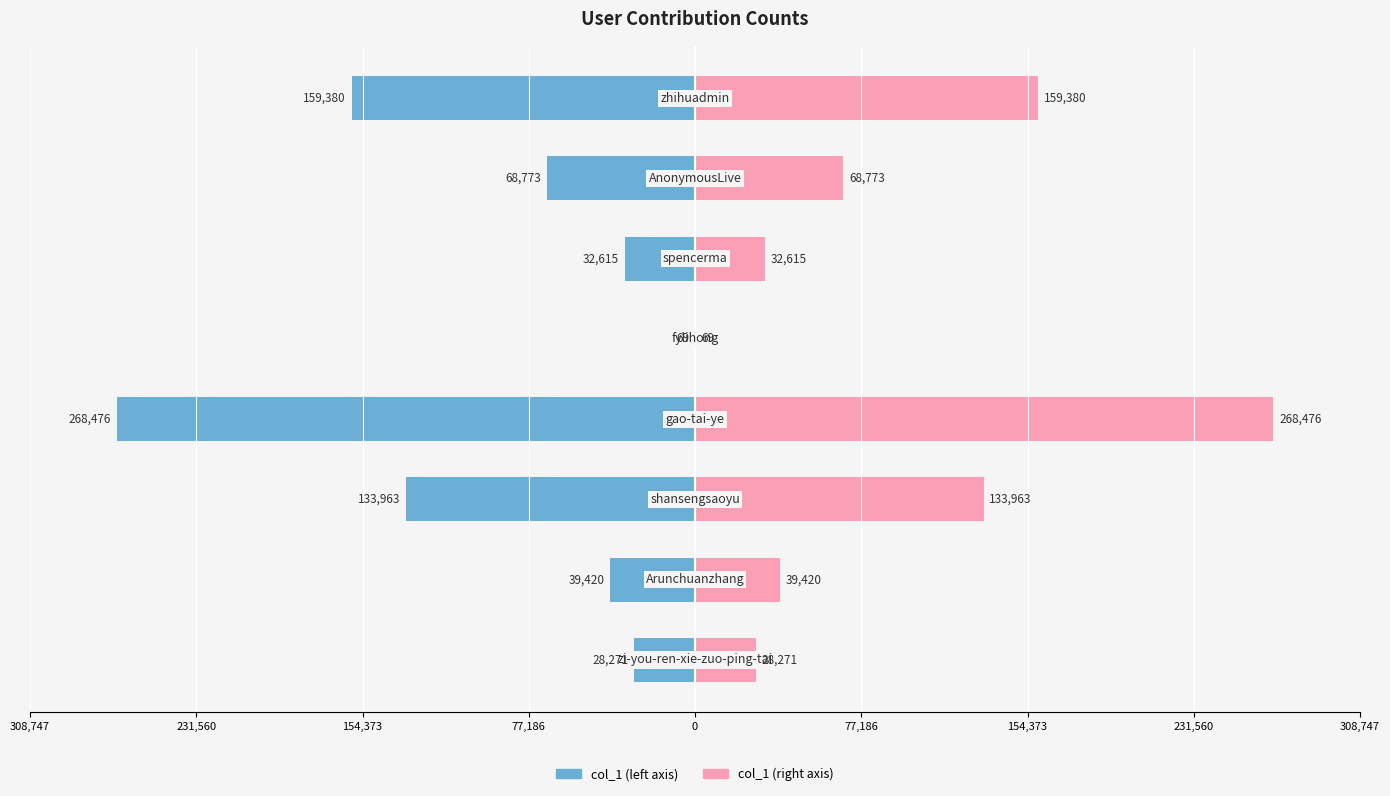

How many groups of bars are there?

8